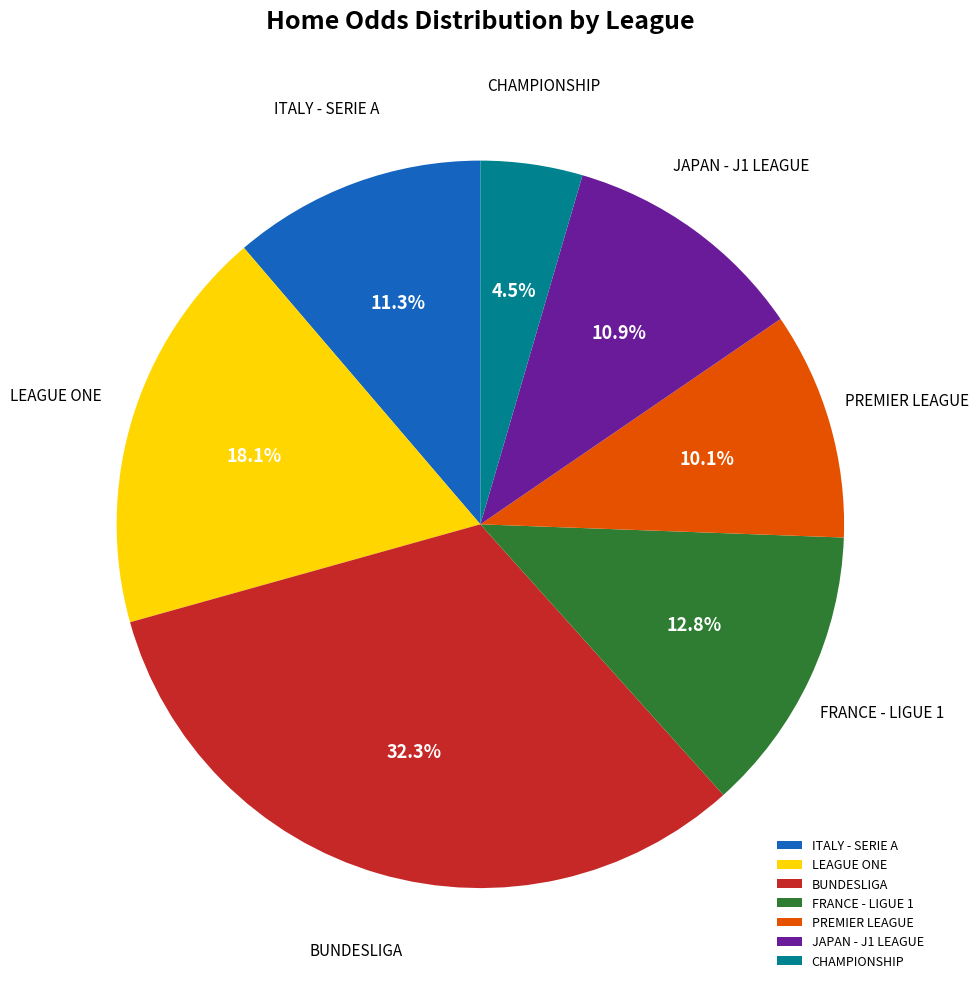

Approximately how many times larger is the value at JAPAN - J1 LEAGUE compared to PREMIER LEAGUE?

1.1